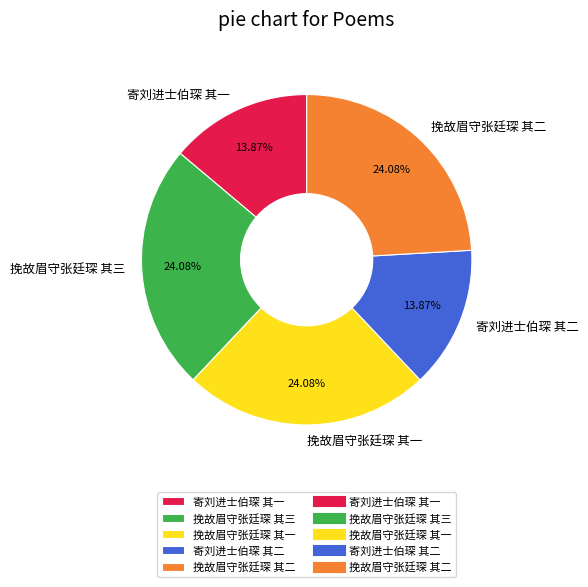

How many slices are in this pie chart?

5